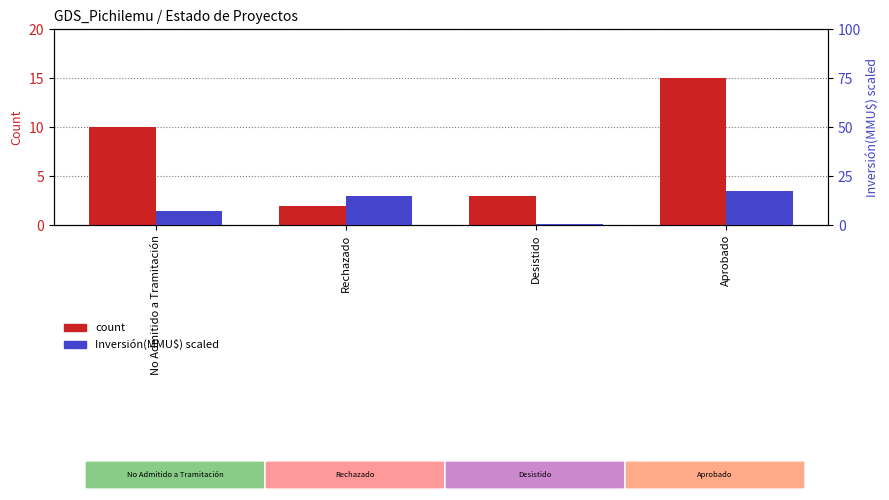

How many values in the Inversión(MMU$) scaled series exceed 14?

2